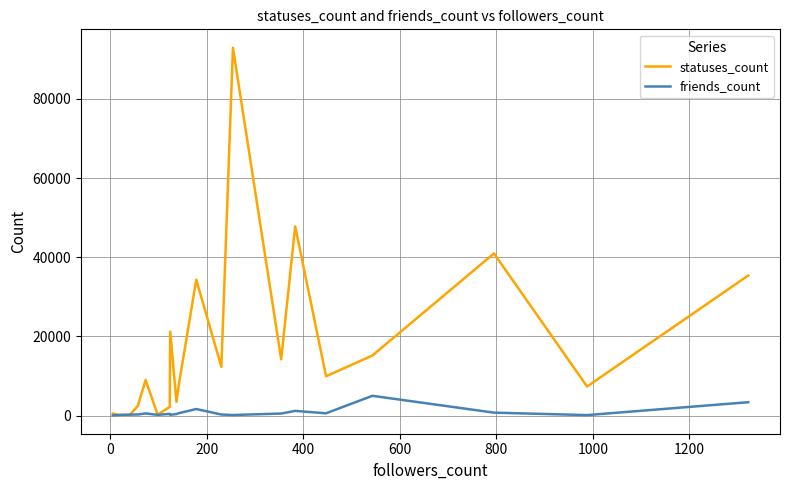

List the series in order of their overall mean, lowest first.

friends_count, statuses_count